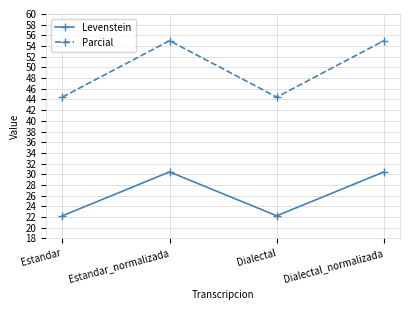

What is the minimum value for Parcial?

44.4